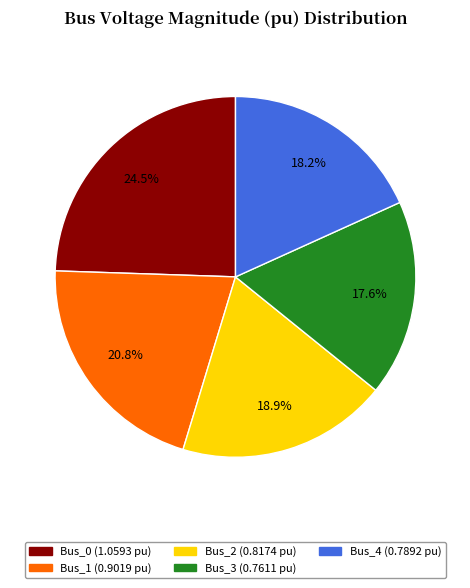

What is the largest slice in the pie chart?

Bus_0